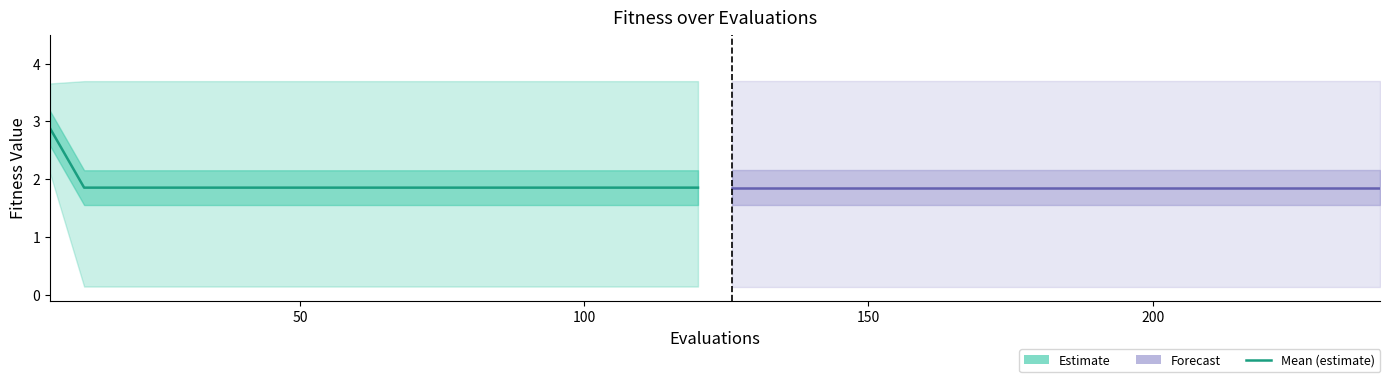

Which series has the largest total across all categories?

mean (estimate)